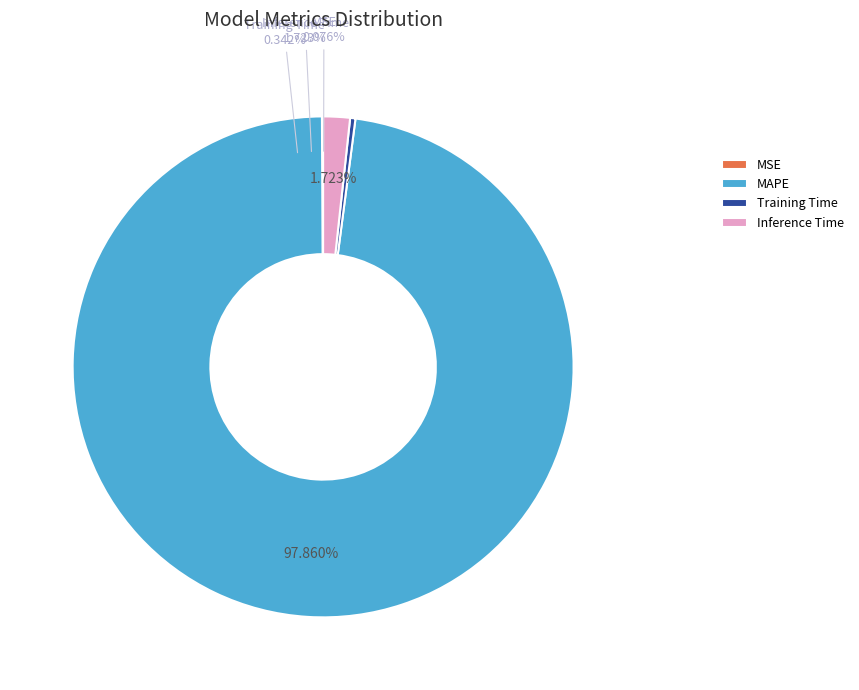

Count the number of slices in the pie.

4